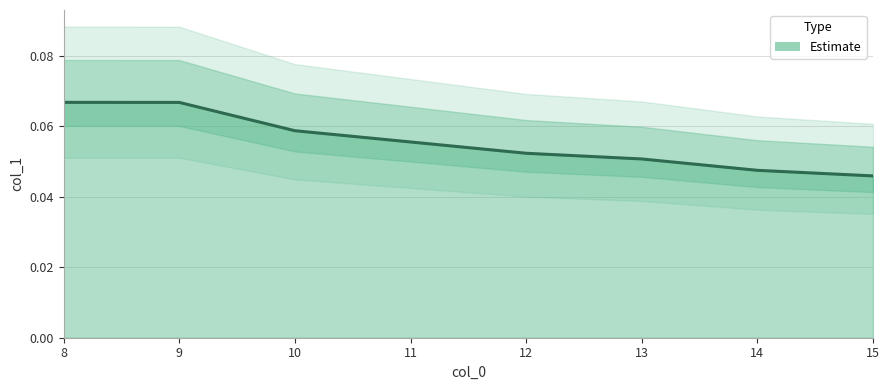

Count the number of categories in the chart.

8